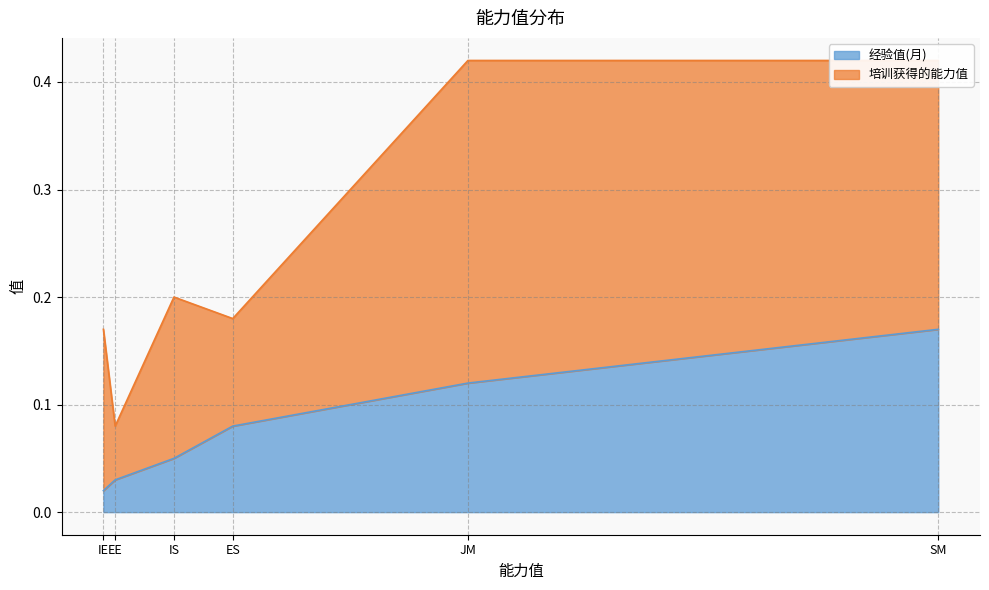

How many 培训获得的能力值 values are between 0 and 1?

6